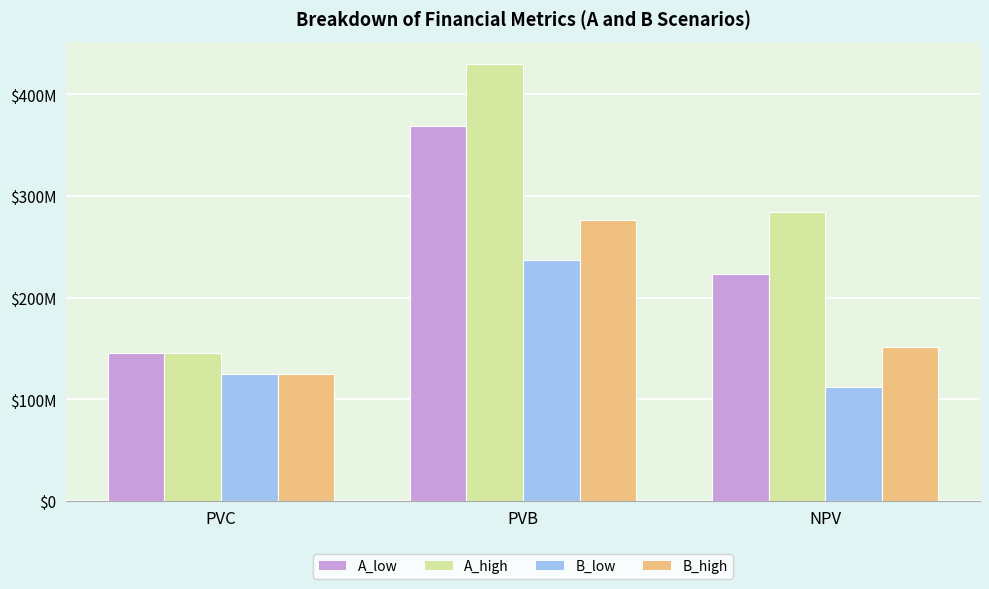

Is the value of B_low at NPV greater than the value of A_high at PVC?

No